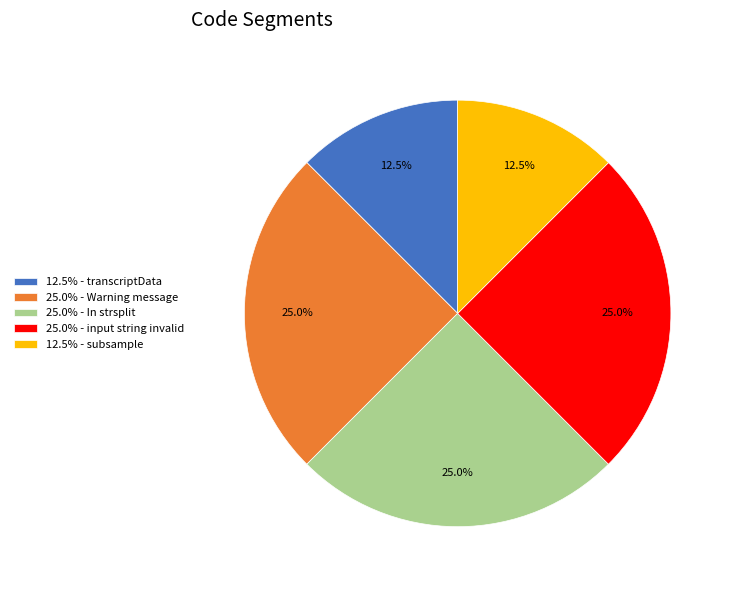

Count the number of slices in the pie.

5